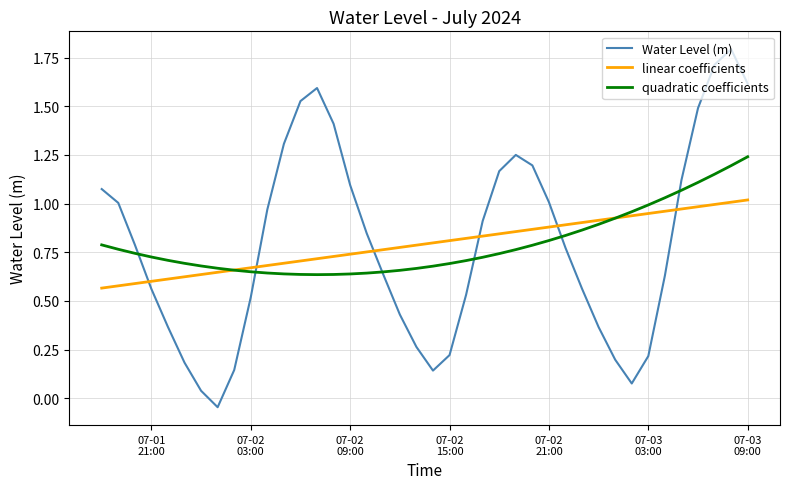

List the series in order of their peak value, highest first.

Water Level (m), quadratic coefficients, linear coefficients